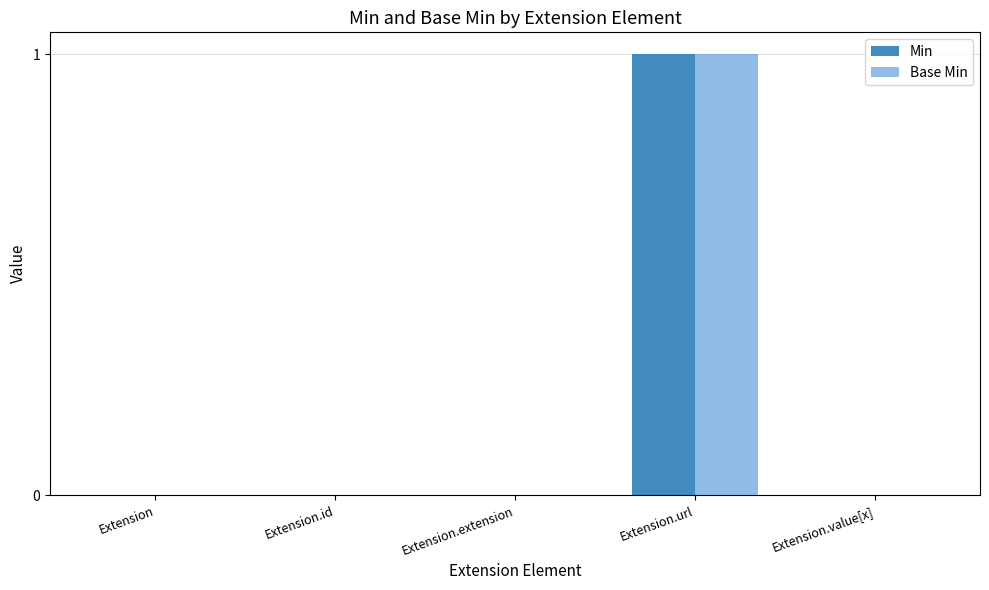

The value of Base Min at Extension.extension is 1. True or false?

False